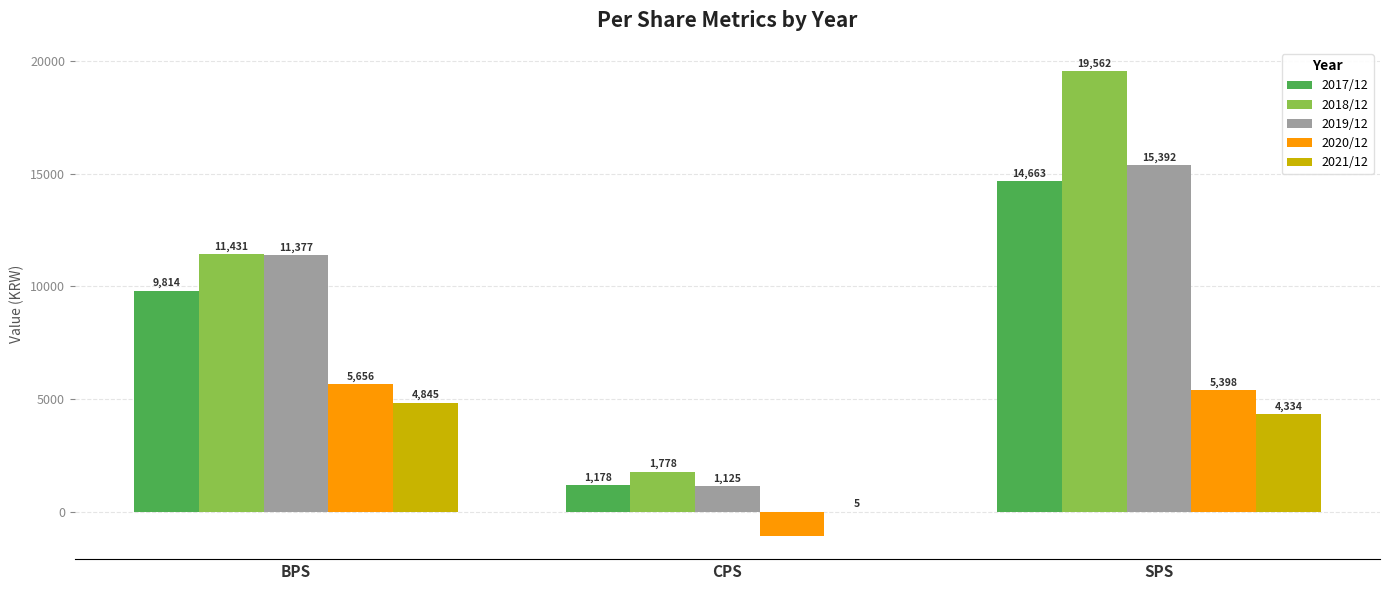

What is the highest value of the 2021/12 series?

4845